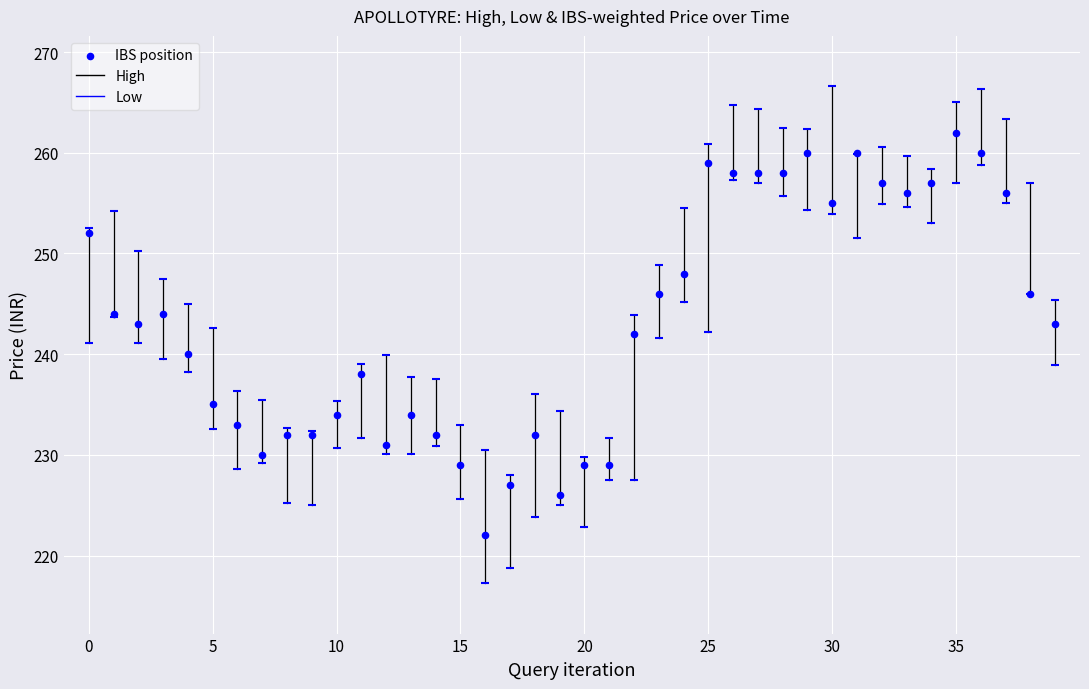

What is the range of Y values (max minus min)?

40.0